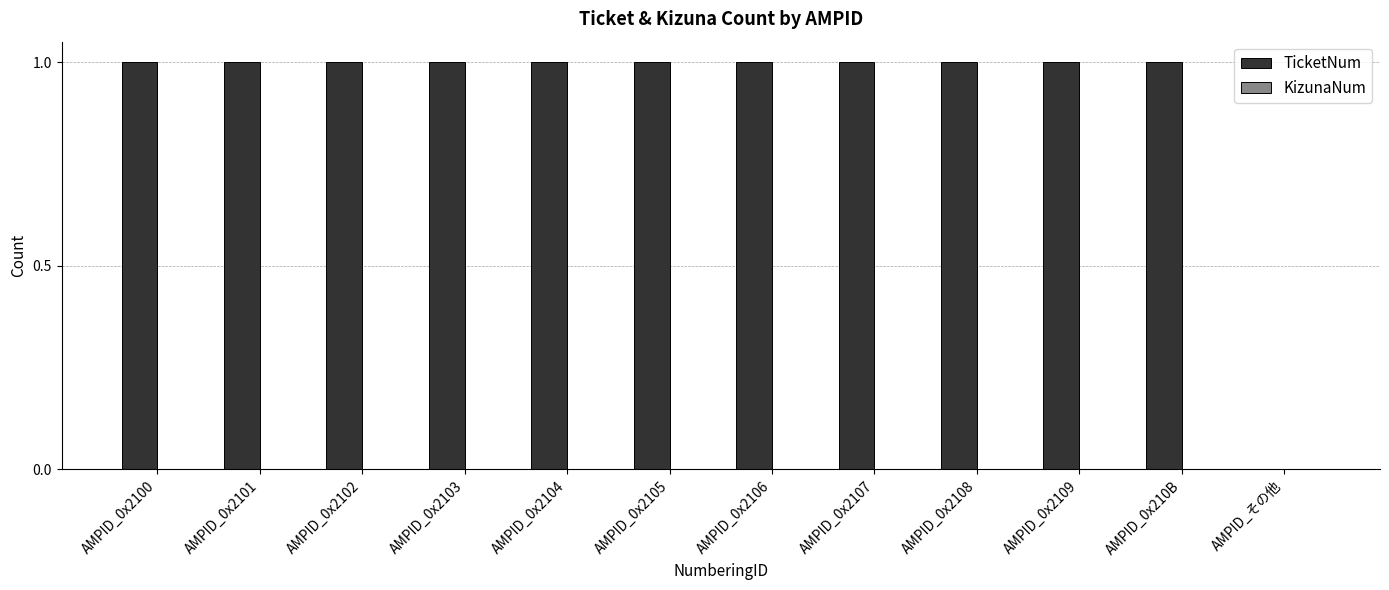

Is it true that the value at AMPID_0x2102 is 2?

False